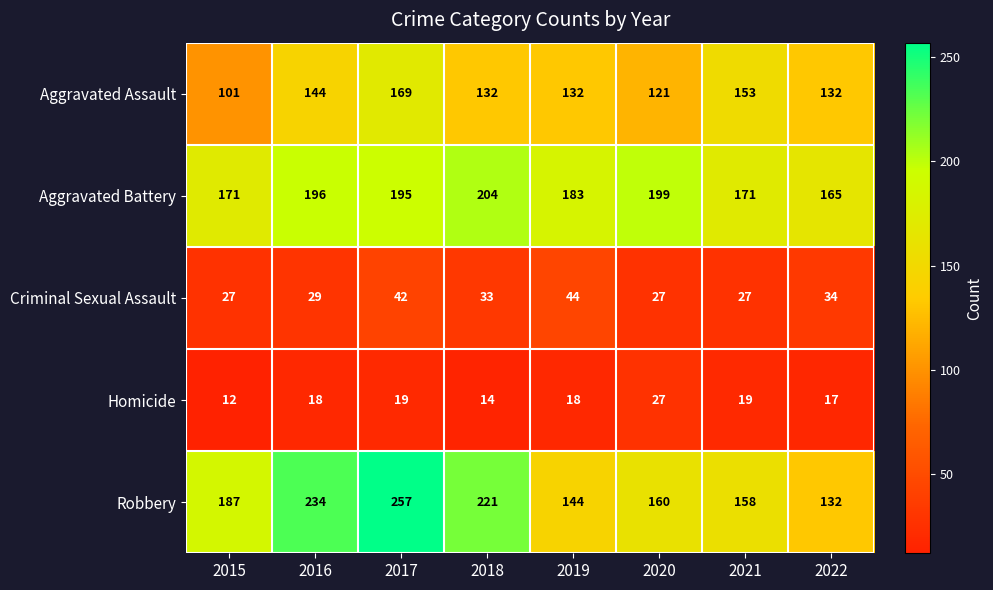

Rank the series at 2019 from lowest to highest value.

Homicide, Criminal Sexual Assault, Aggravated Assault, Robbery, Aggravated Battery